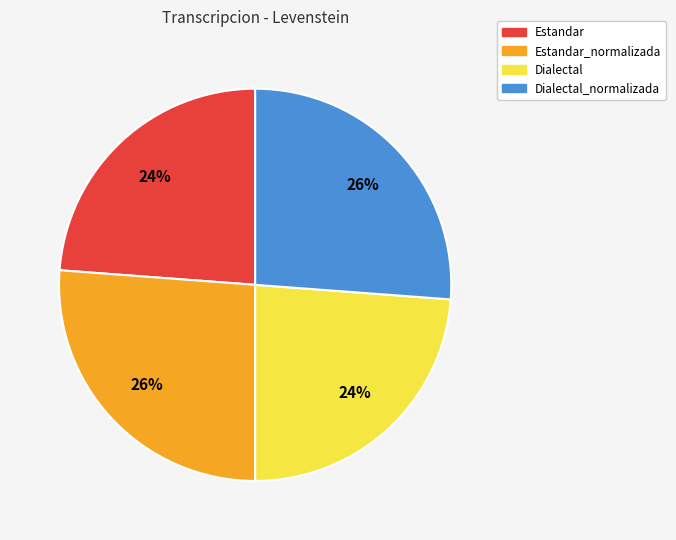

Does any single category account for the majority?

No